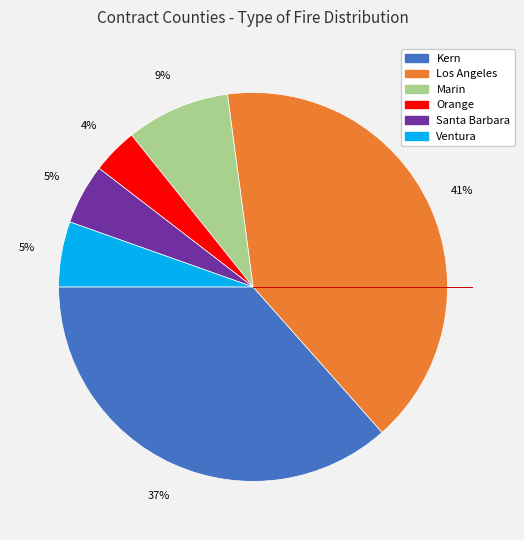

To the nearest percent, what is the combined percentage of Santa Barbara and Marin?

14%